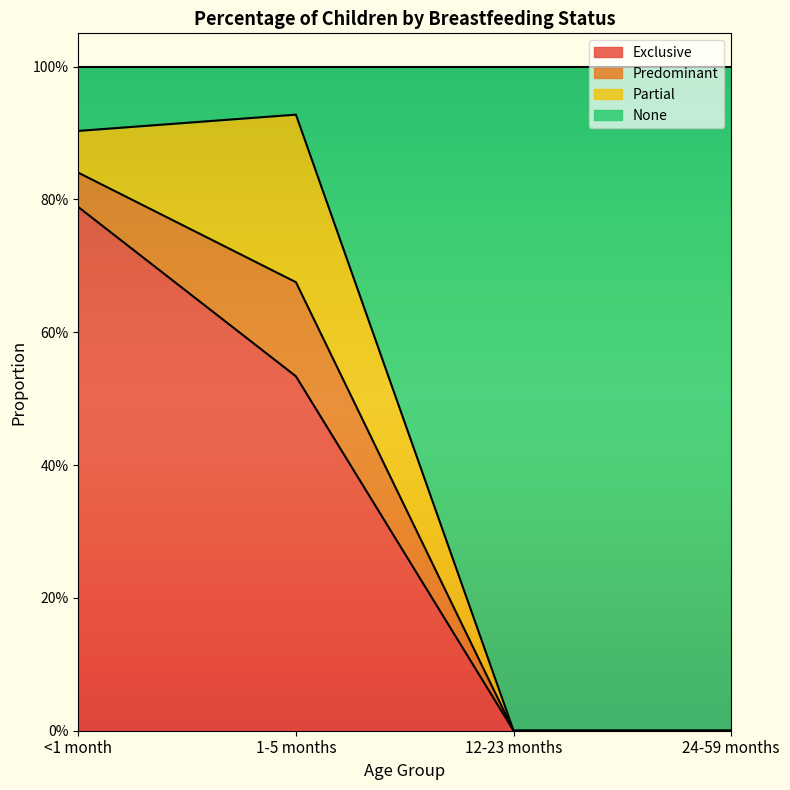

Which series has the largest range (max minus min)?

None